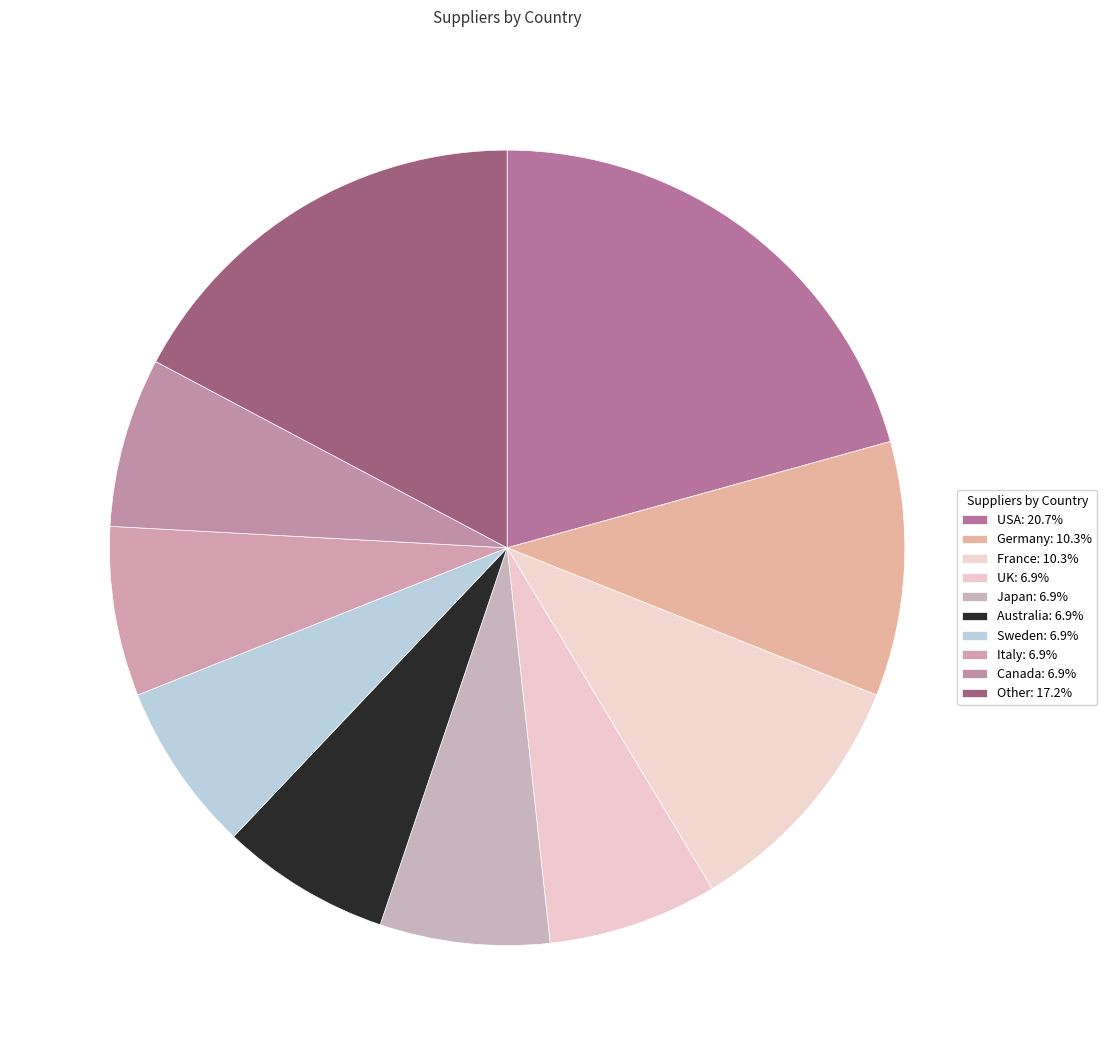

How many segments does this pie chart have?

10